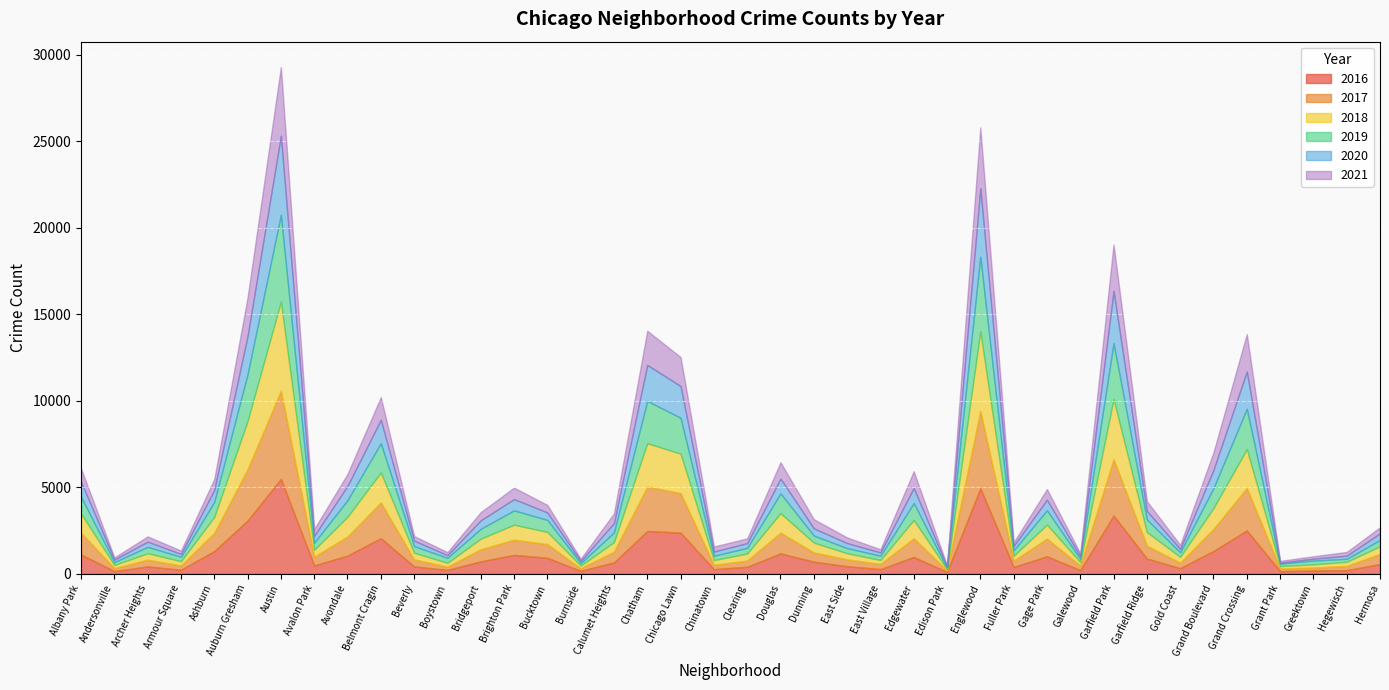

True or false: 2016 has more than 0 points higher than both neighbors.

True